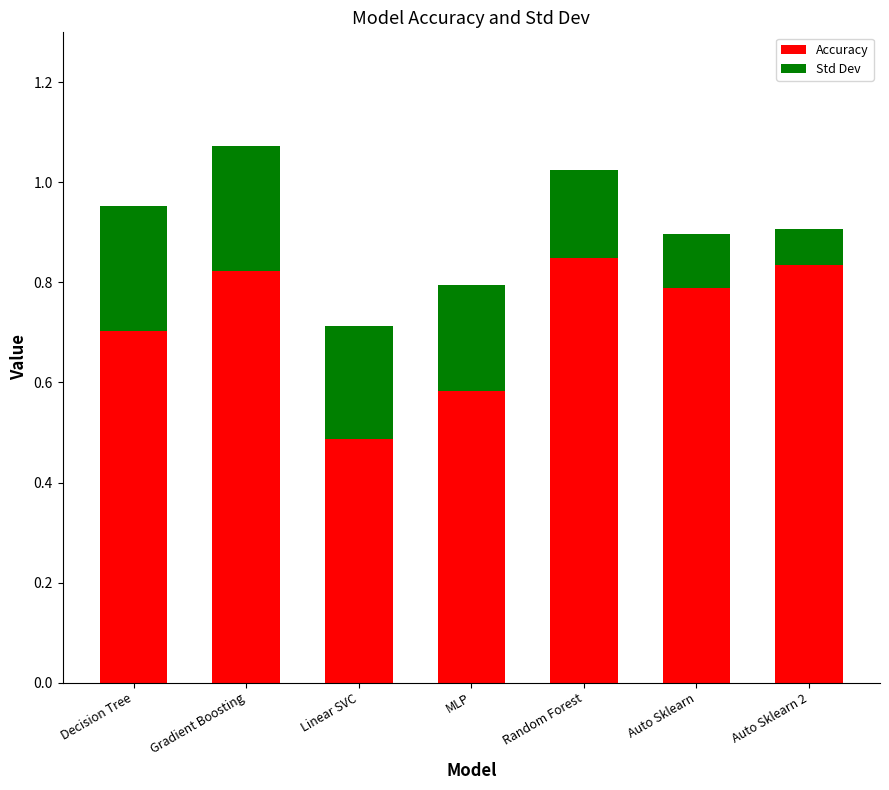

What is the difference between the maximum and minimum values in the Accuracy series?

0.4